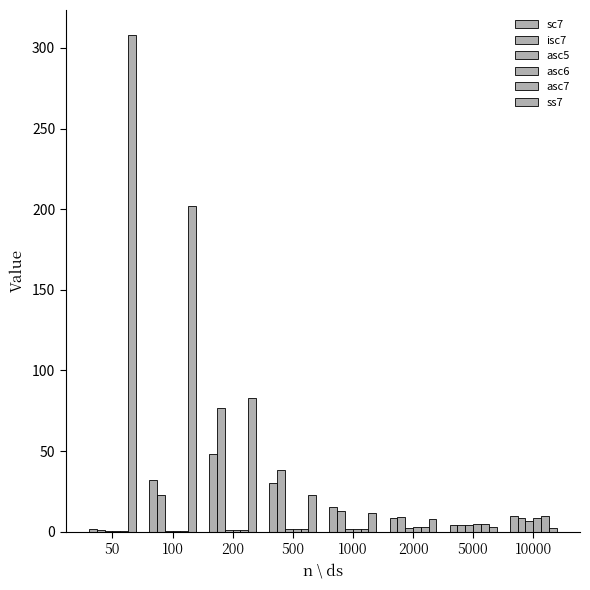

Count the number of data series in this chart.

6